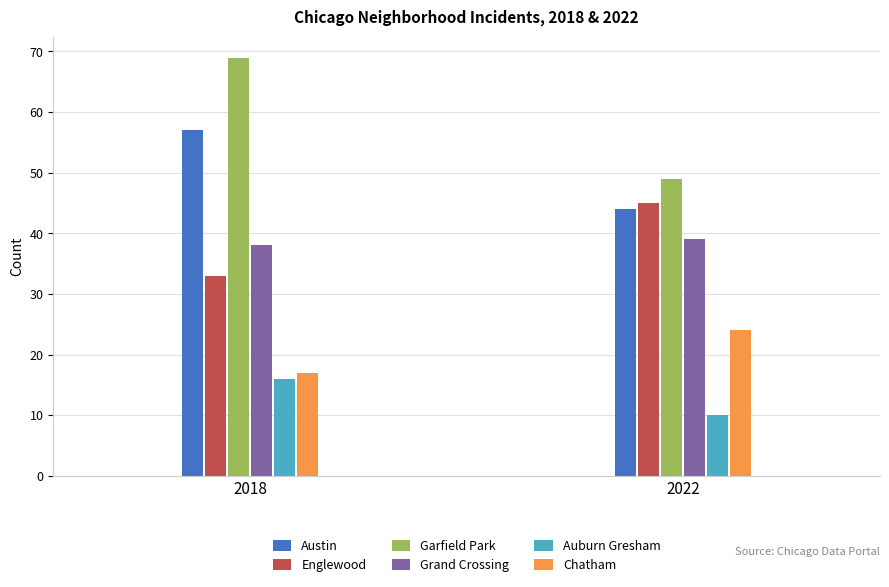

At how many categories does at least one series exceed 29?

2